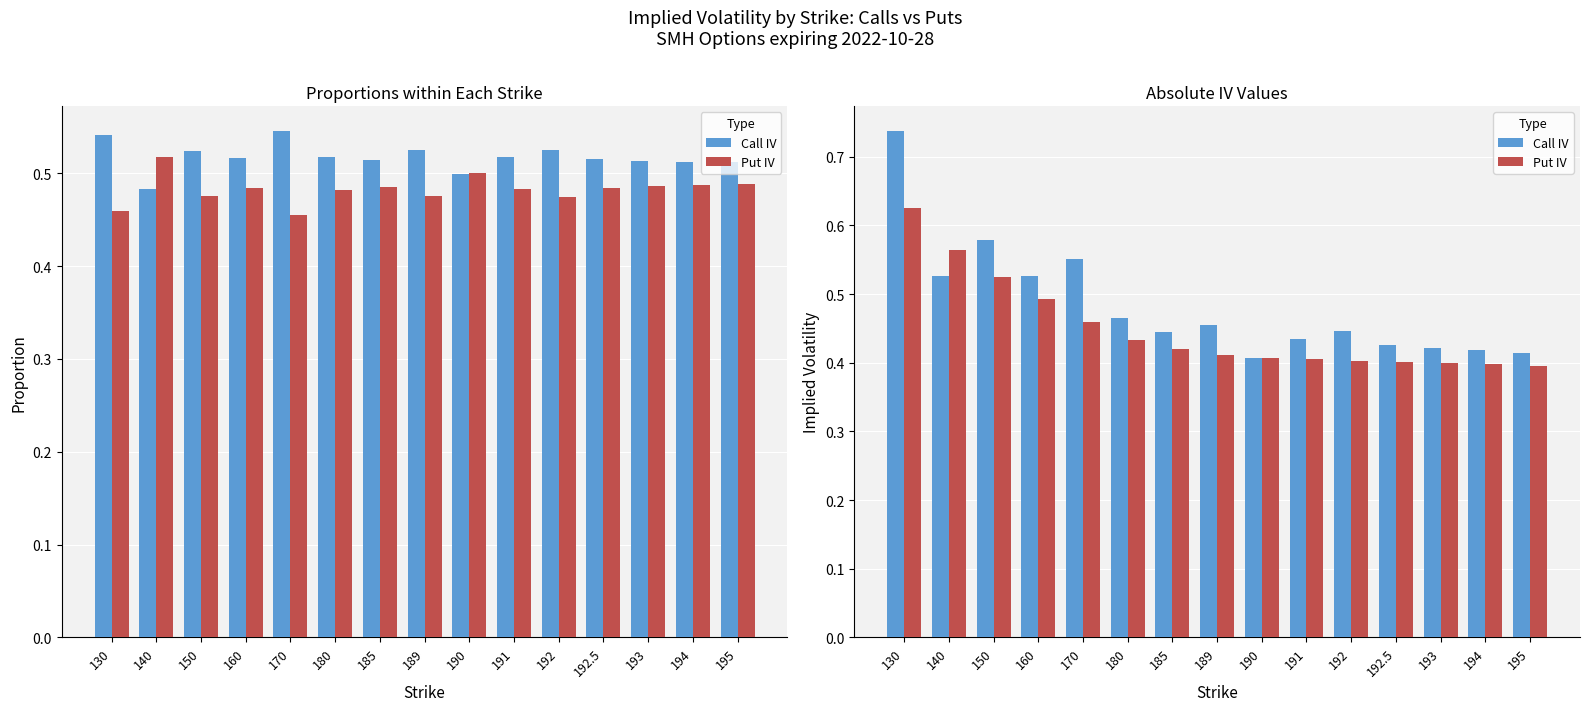

Reading left to right, extract all data points from this chart.

Call IV: 130=0.7	140=0.5	150=0.6	160=0.5	170=0.6	180=0.5	185=0.4	189=0.5	190=0.4	191=0.4	192=0.4	192.5=0.4	193=0.4	194=0.4	195=0.4
Put IV: 130=0.6	140=0.6	150=0.5	160=0.5	170=0.5	180=0.4	185=0.4	189=0.4	190=0.4	191=0.4	192=0.4	192.5=0.4	193=0.4	194=0.4	195=0.4